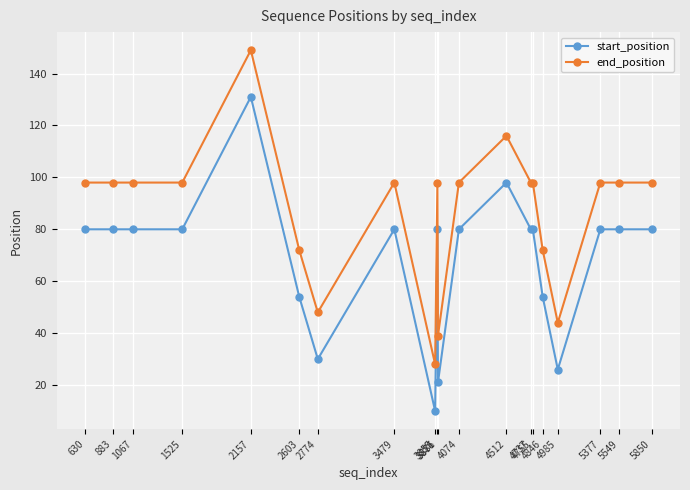

Count the number of categories in the chart.

20